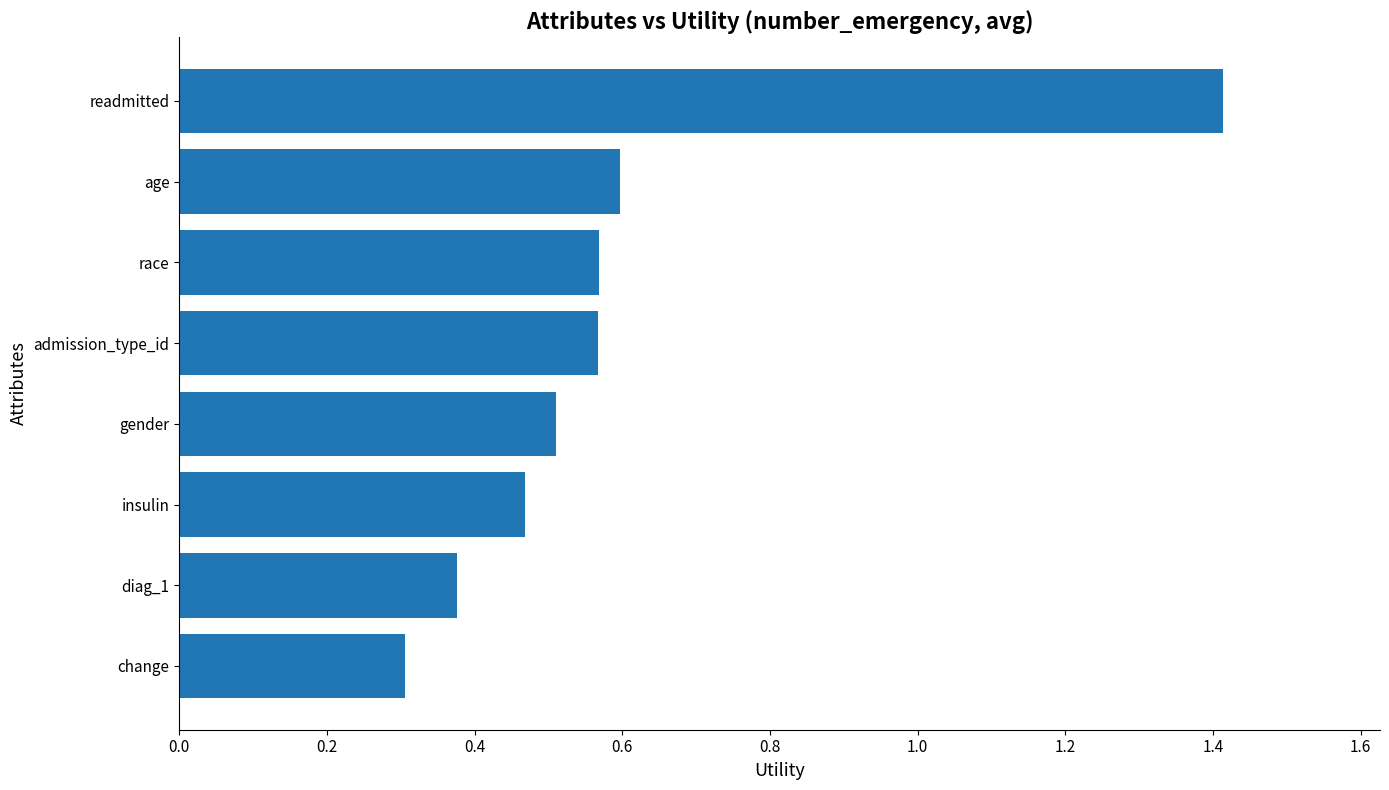

The chart shows a value of 0.5 at insulin. True or false?

True